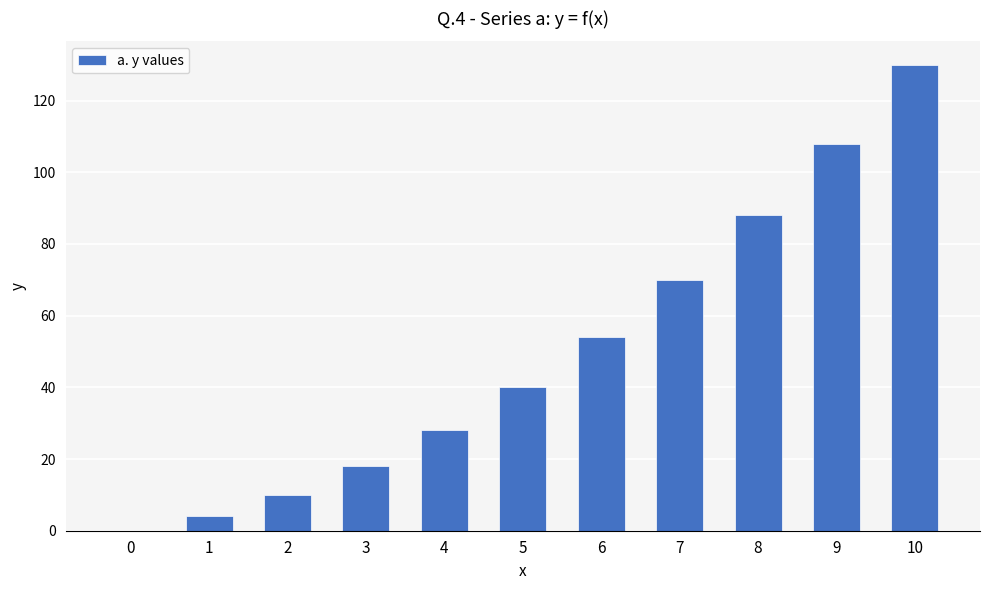

What is the maximum value shown in the chart?

130